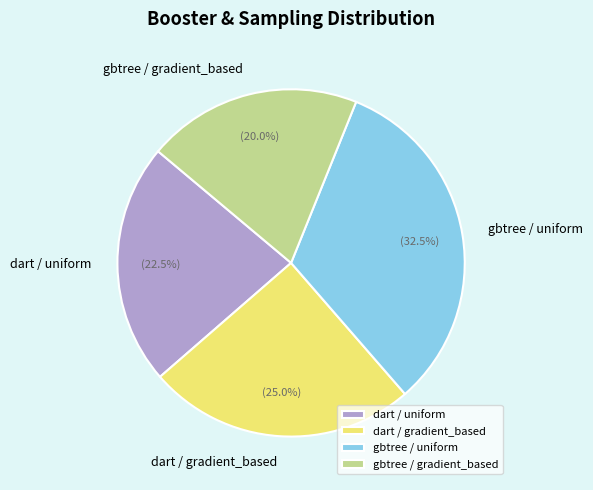

Approximately how many times larger is the value at dart / uniform compared to dart / gradient_based?

0.9